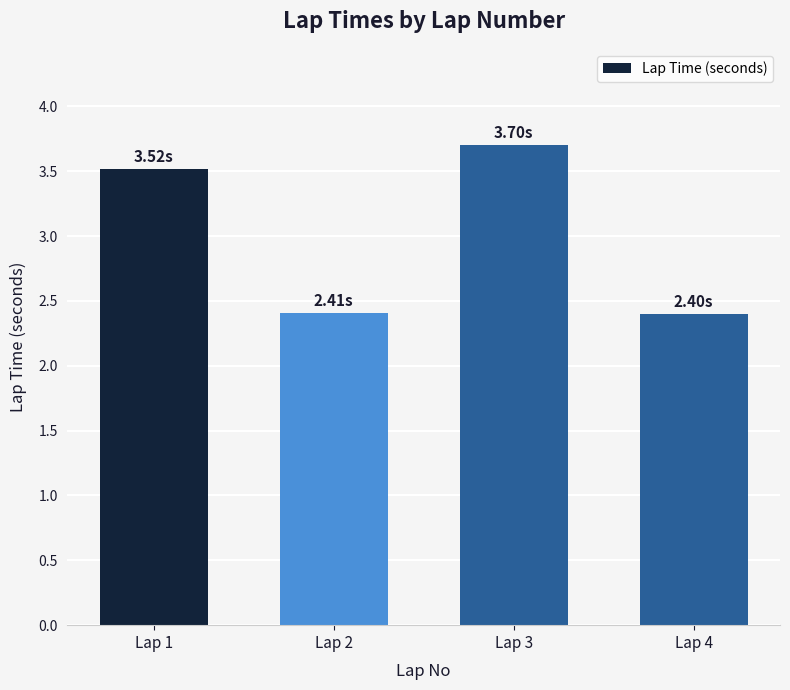

Are the bars grouped side by side (vs. stacked)?

No